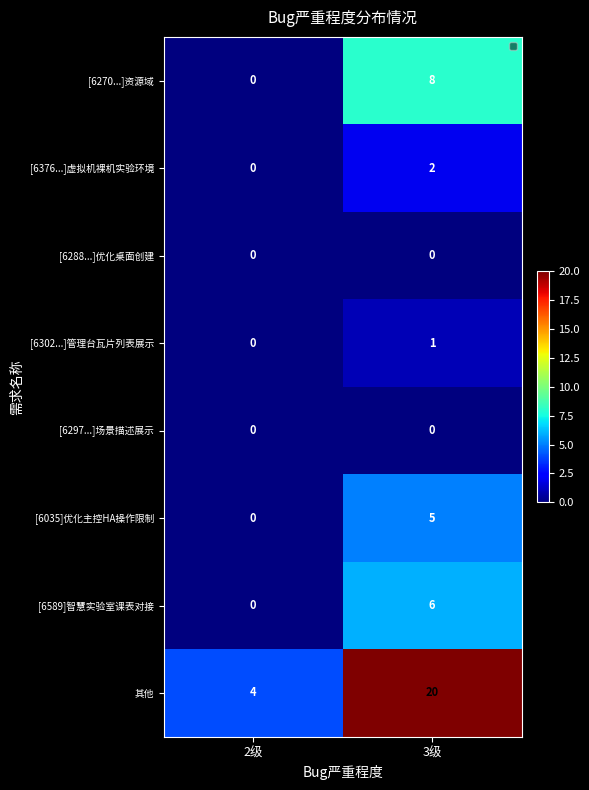

Reading left to right, what are all the values shown in this chart?

[6270...]资源域: 0	8
[6376...]虚拟机裸机实验环境: 0	2
[6288...]优化桌面创建: 0	0
[6302...]管理台瓦片列表展示: 0	1
[6297...]场景描述展示: 0	0
[6035]优化主控HA操作限制: 0	5
[6589]智慧实验室课表对接: 0	6
其他: 4	20